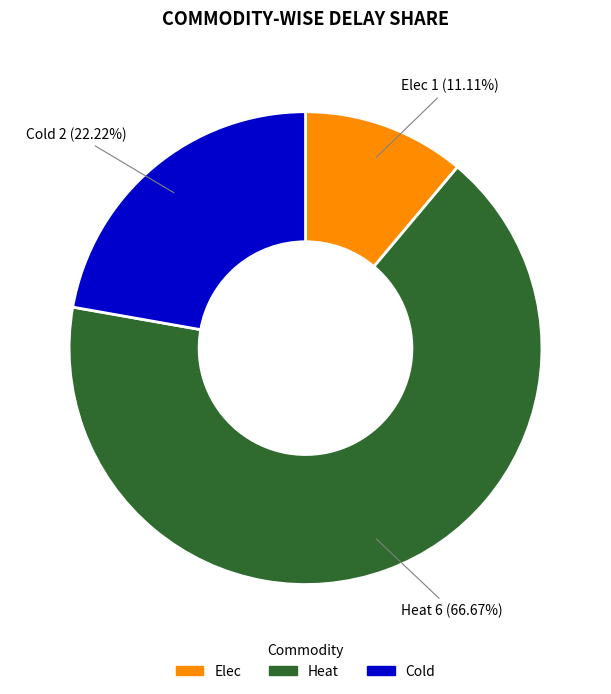

What is the largest slice in the pie chart?

Heat